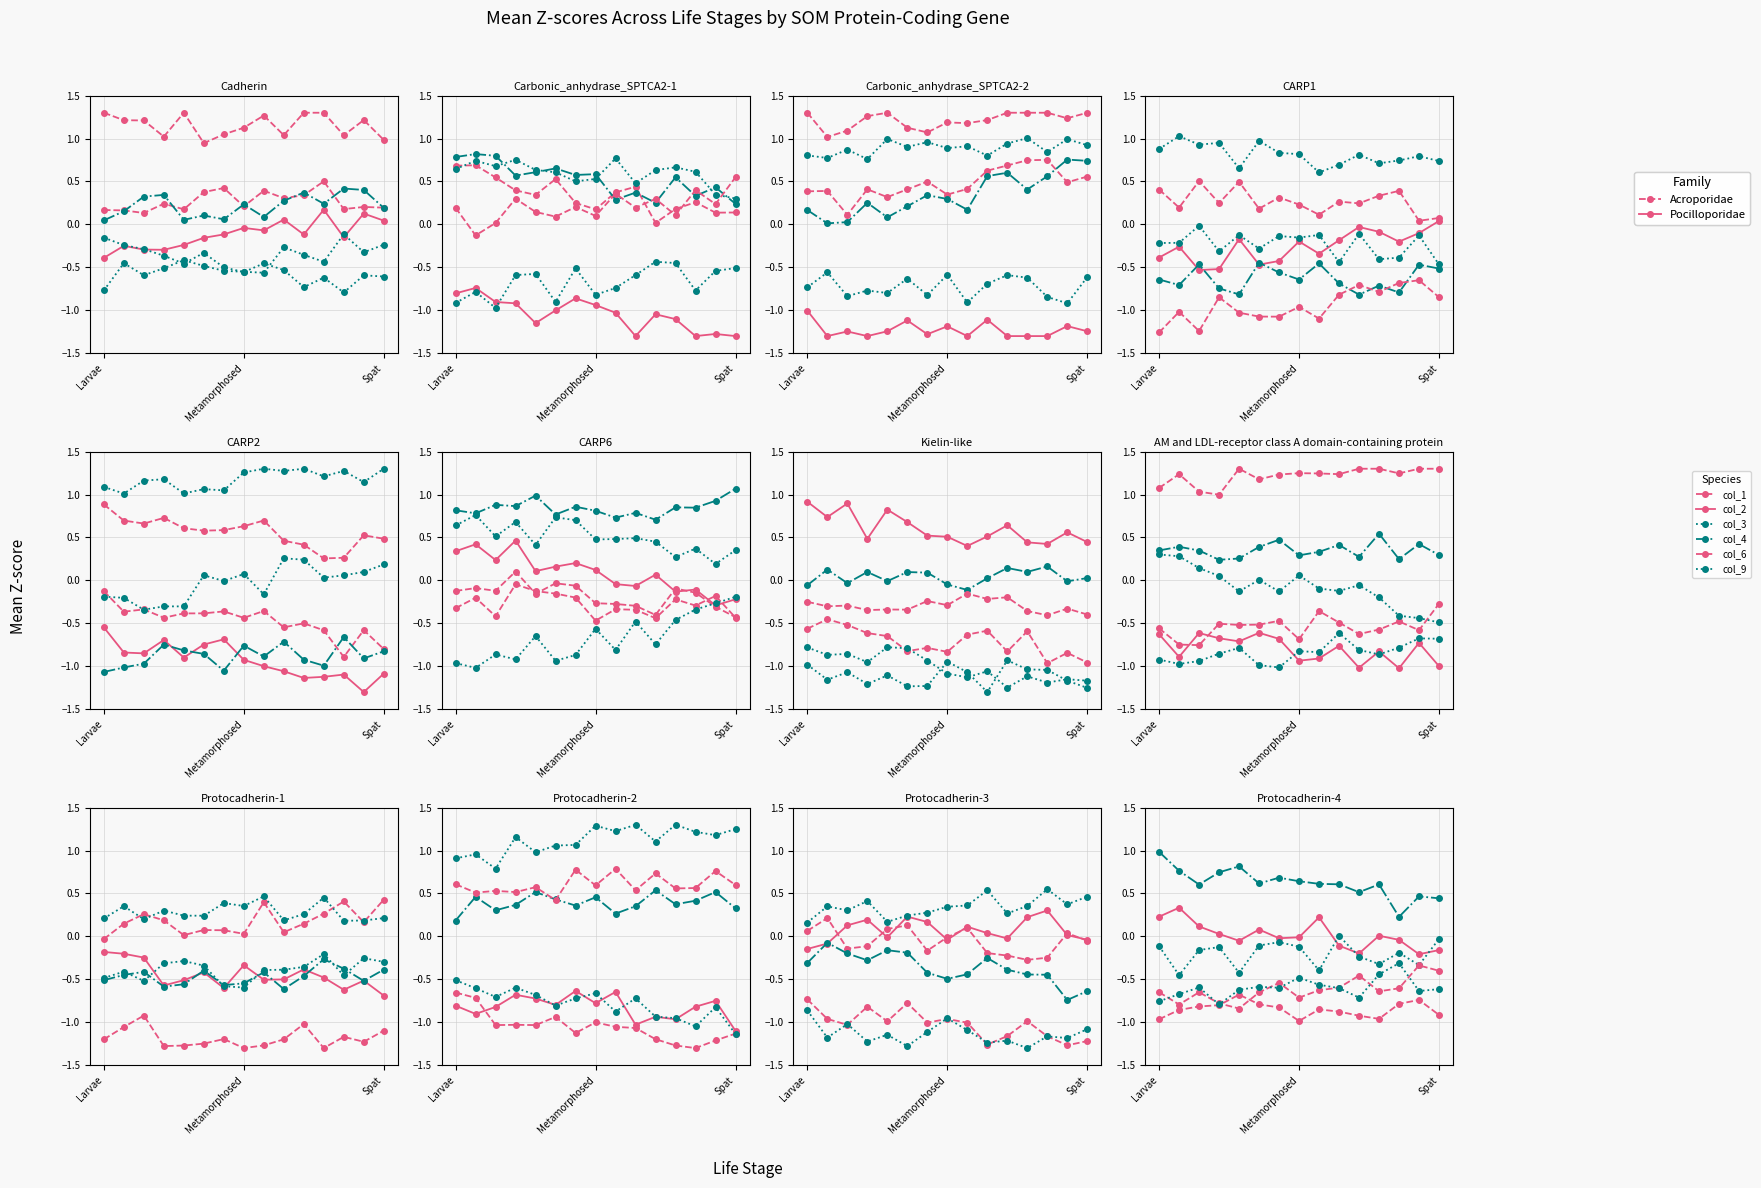

The col_3 series shows -0.2 at 5. True or false?

False